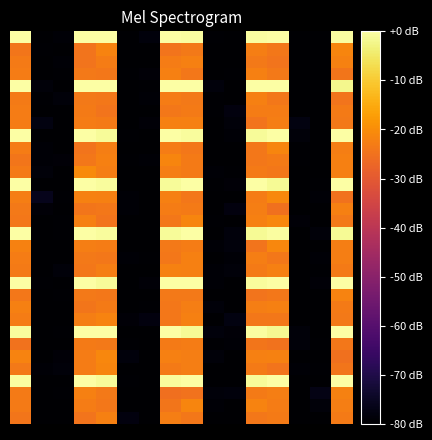

Count the number of data series in this chart.

32